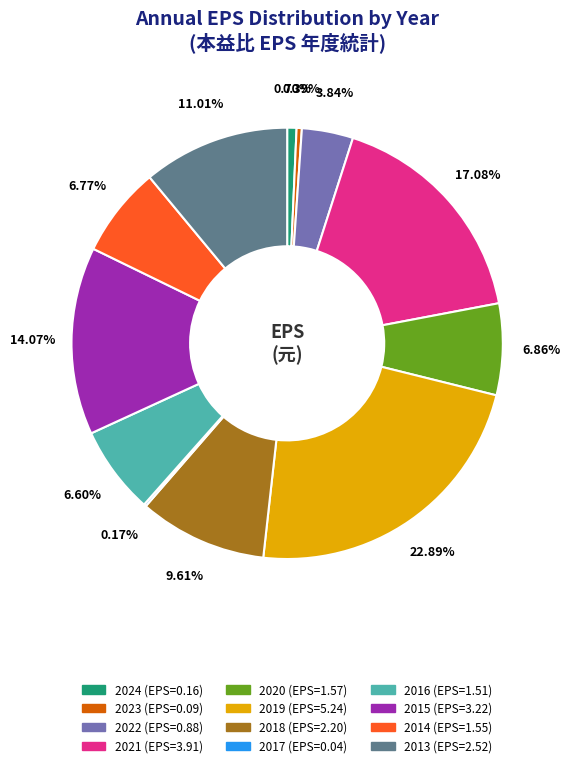

True or false: 2020 accounts for 13% of the total.

False